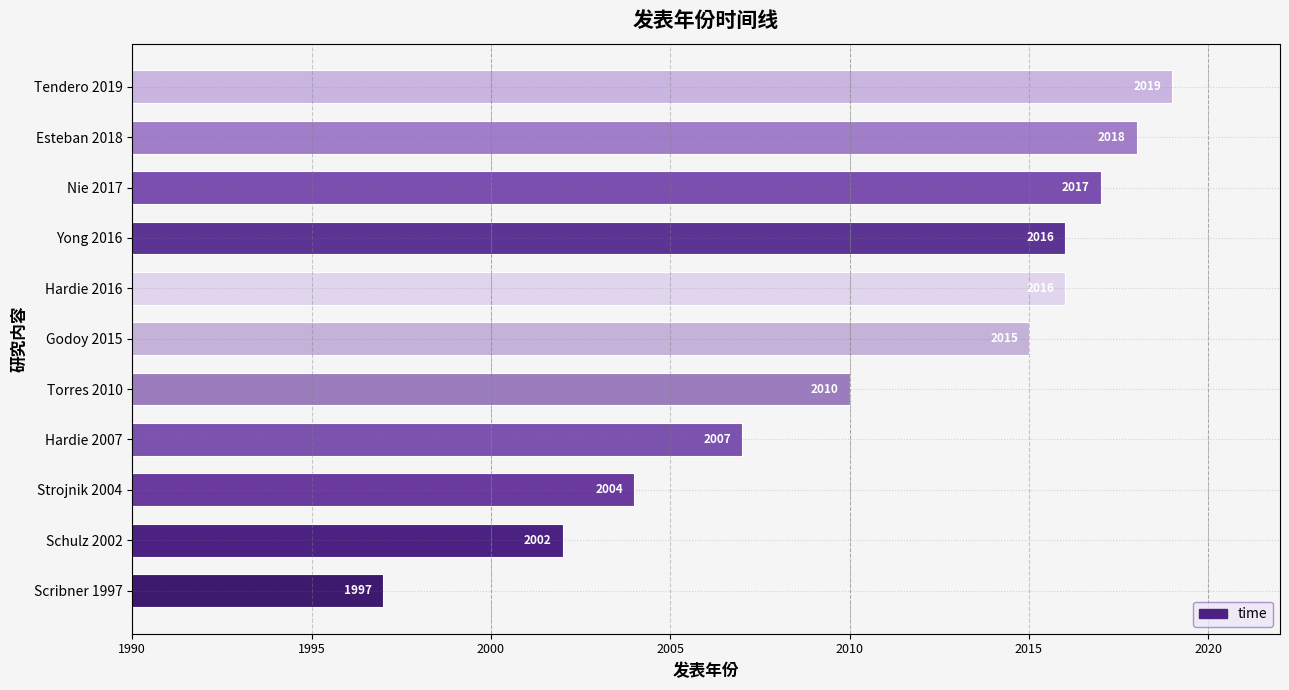

Reading bottom to top, list all the values displayed in this chart.

1997	2002	2004	2007	2010	2015	2016	2016	2017	2018	2019